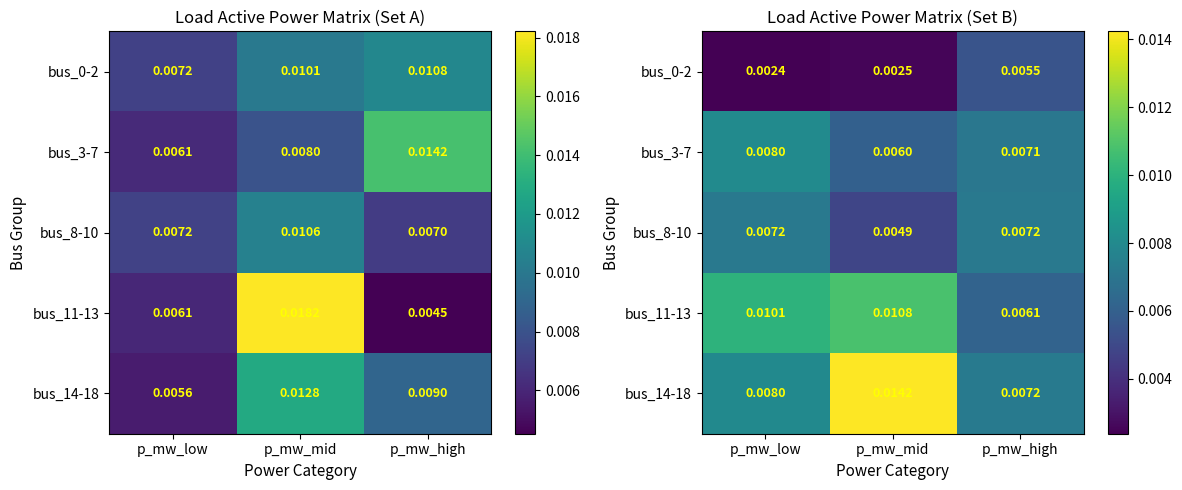

True or false: bus_3-7 has a value of 0.0 at p_mw_mid.

False